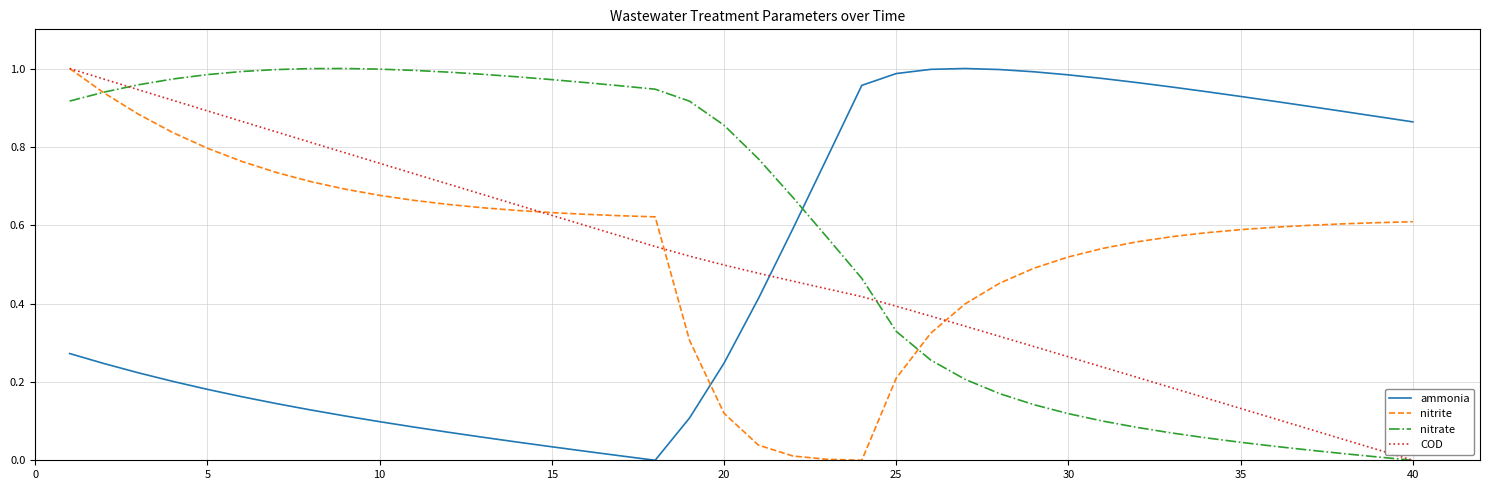

At how many categories does at least one series exceed 0?

40